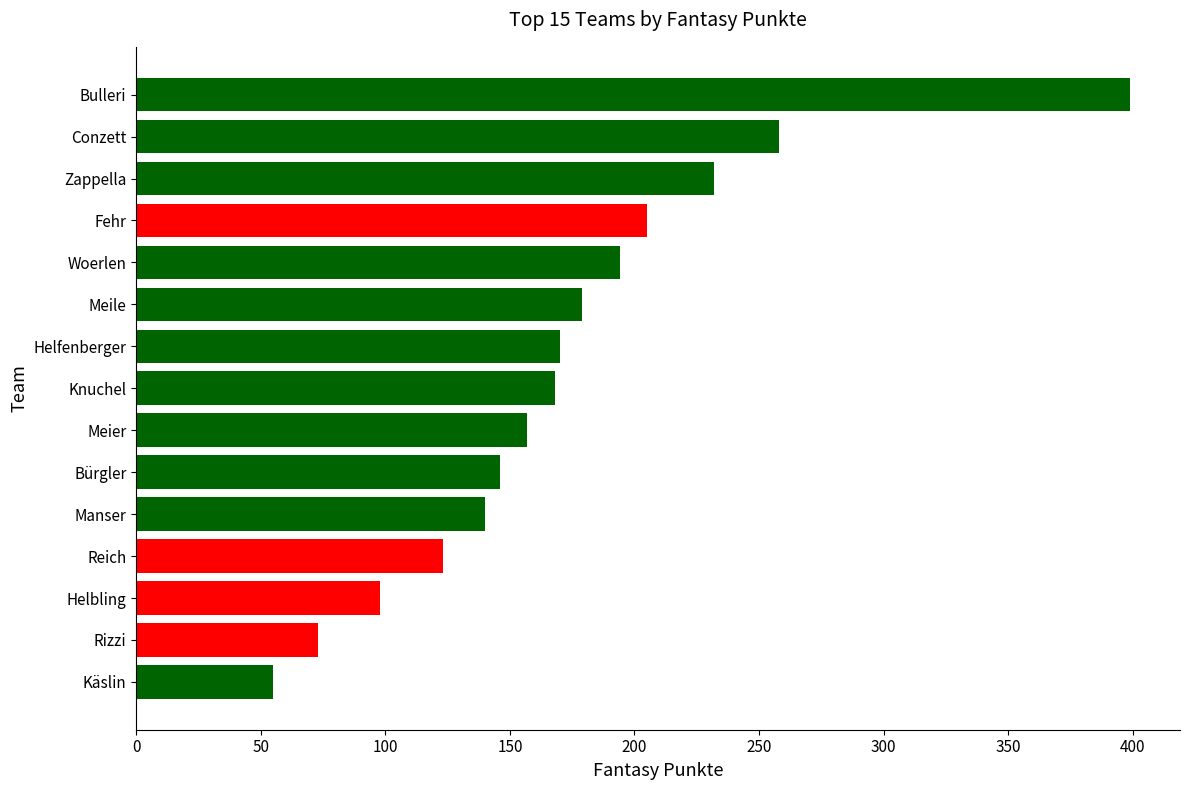

What is the minimum value shown in the chart?

55